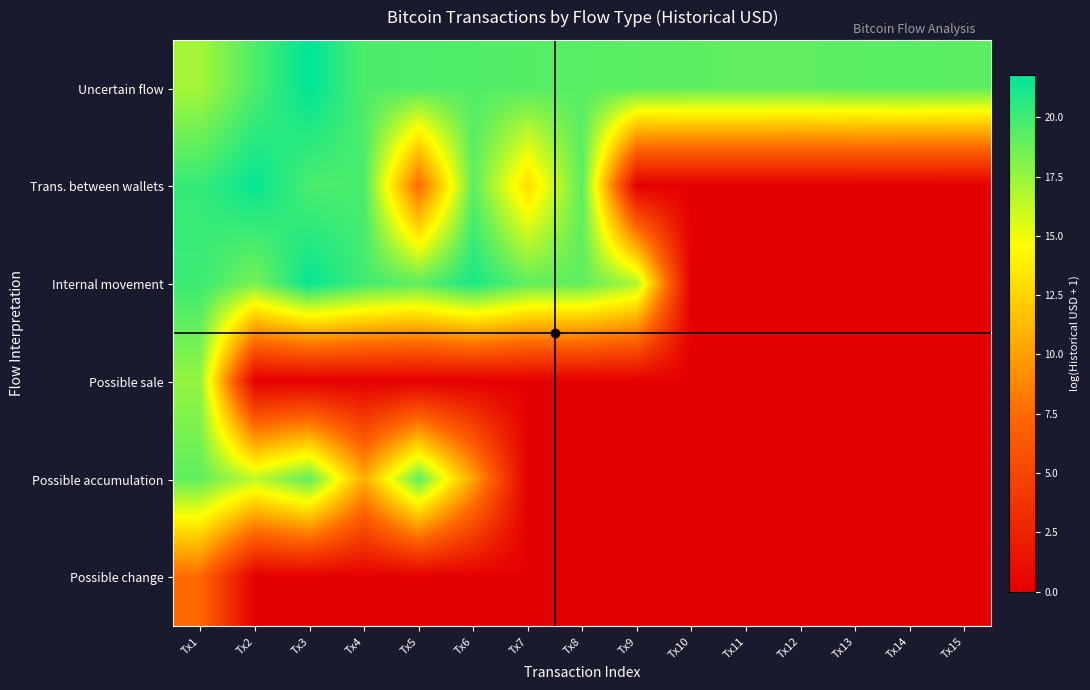

At which category does the chart reach its minimum across all series?

Tx9